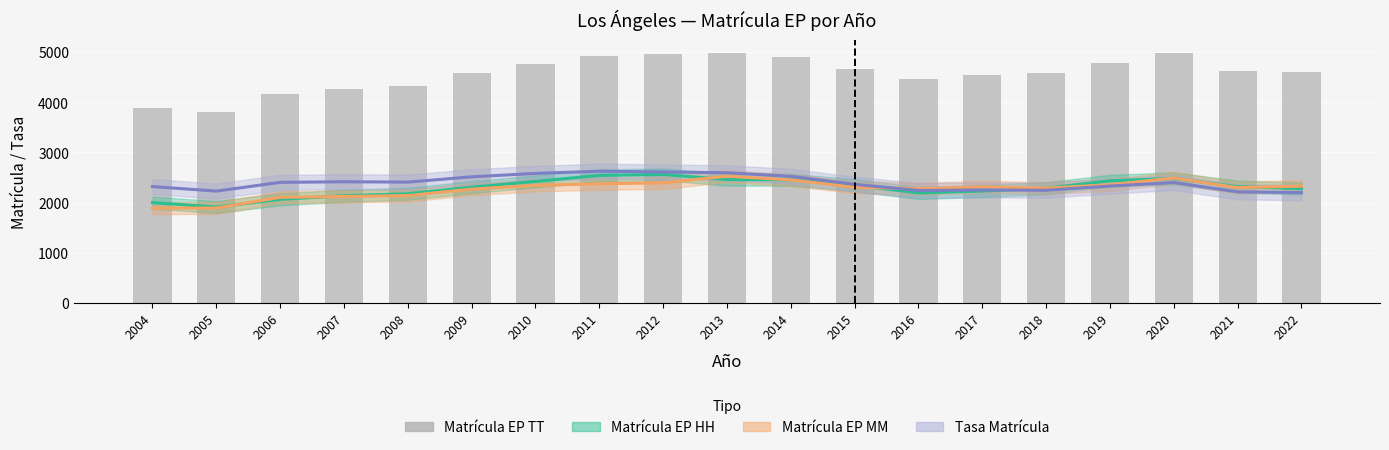

At which category does the chart reach its peak across all series?

2013